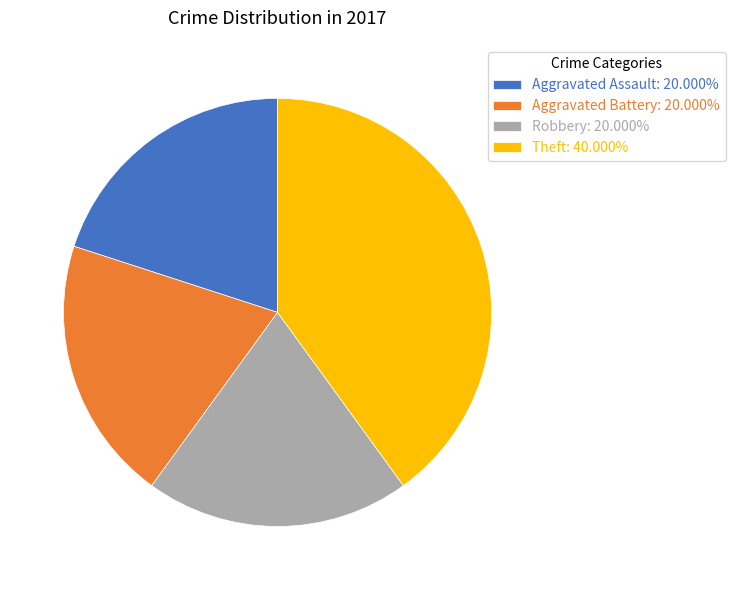

How many slices are in this pie chart?

4